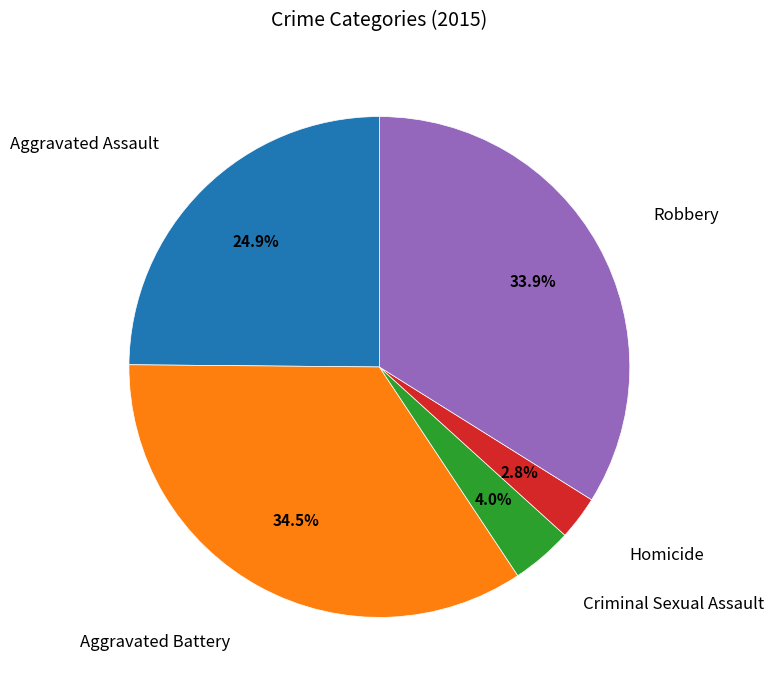

Does any single category account for the majority?

No